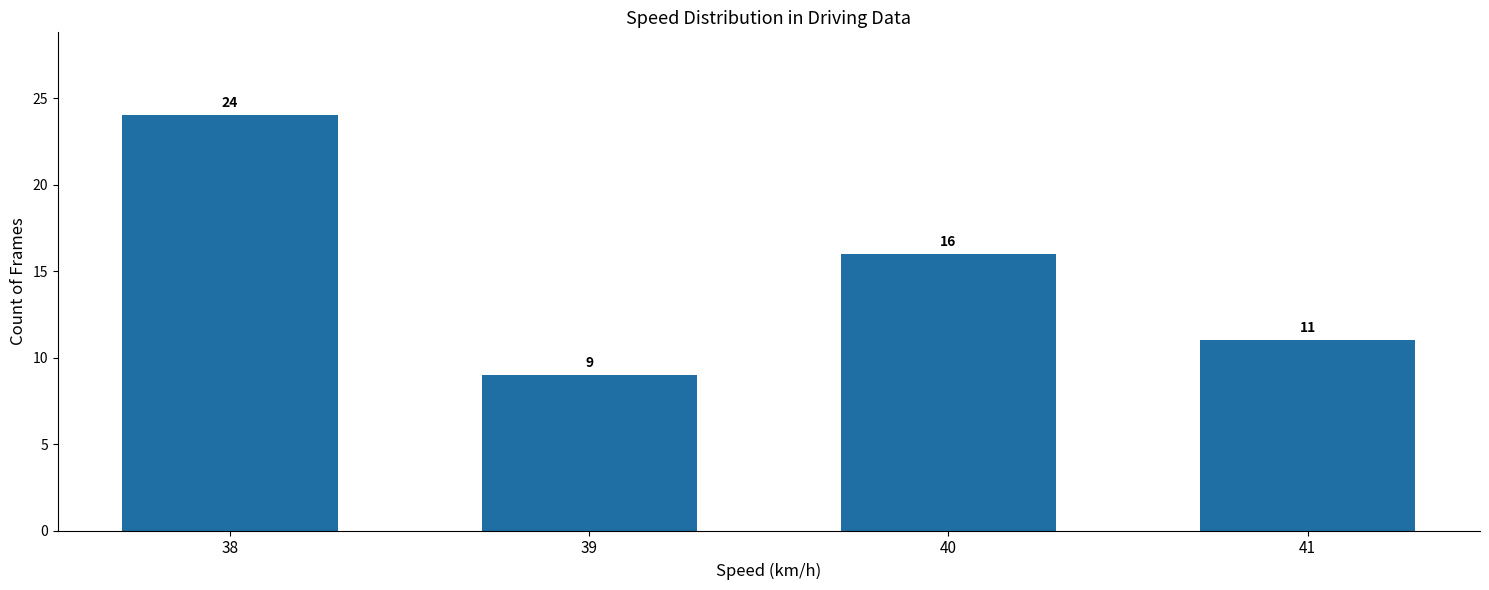

Where is the data nearest to the value 16?

40